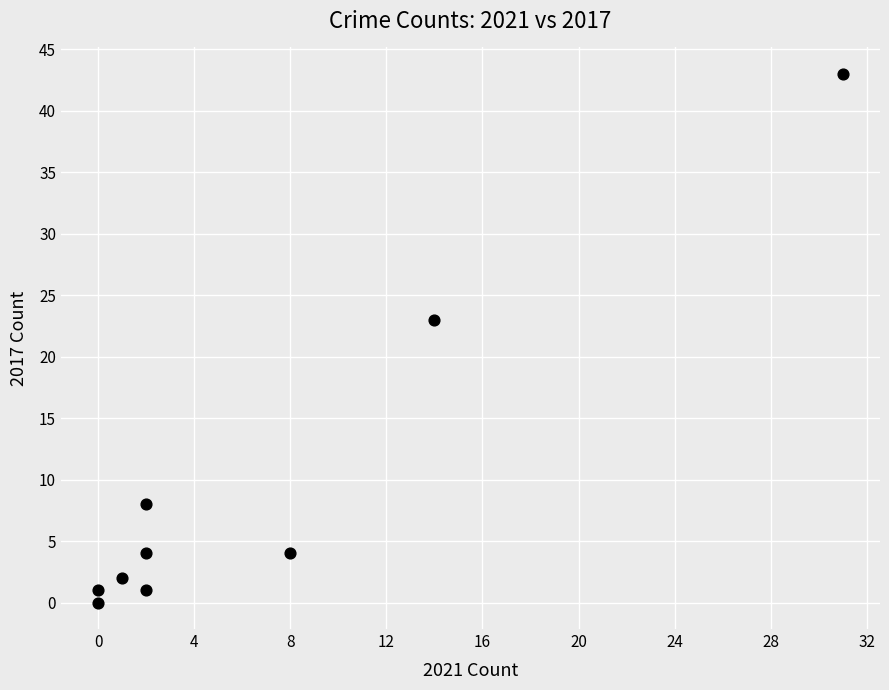

What Y value in the scatter plot is closest to 21?

23